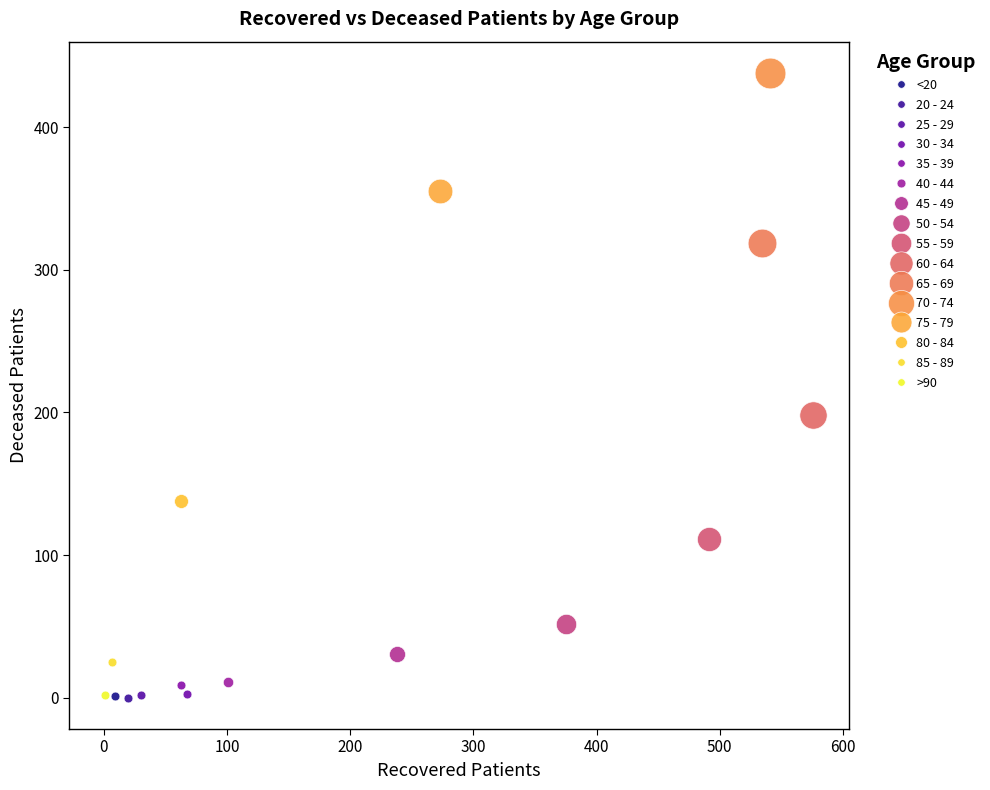

What are all the series names shown in the legend?

<20, 20 - 24, 25 - 29, 30 - 34, 35 - 39, 40 - 44, 45 - 49, 50 - 54, 55 - 59, 60 - 64, 65 - 69, 70 - 74, 75 - 79, 80 - 84, 85 - 89, >90